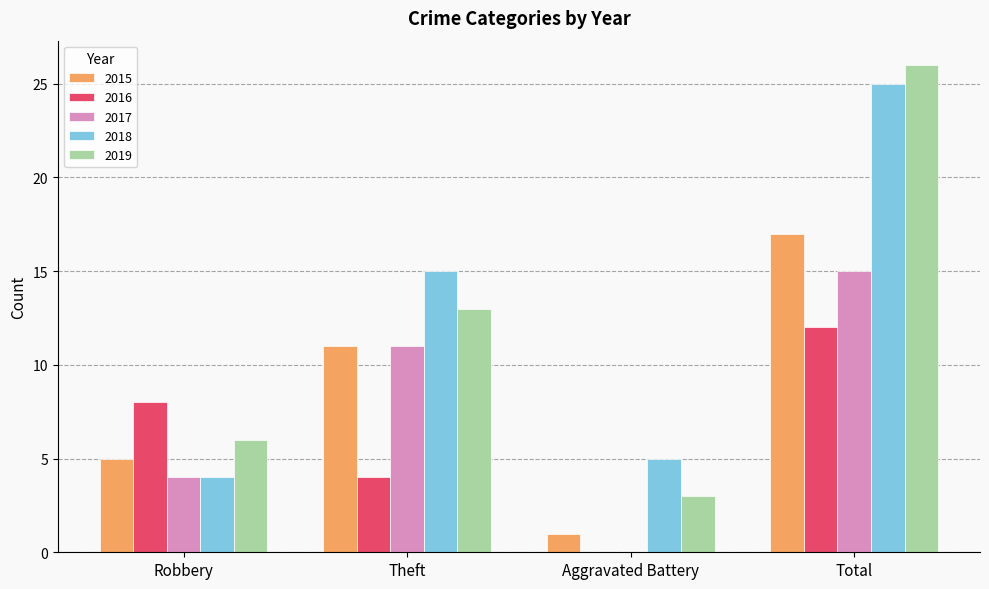

What are all the series names shown in the legend?

2015, 2016, 2017, 2018, 2019